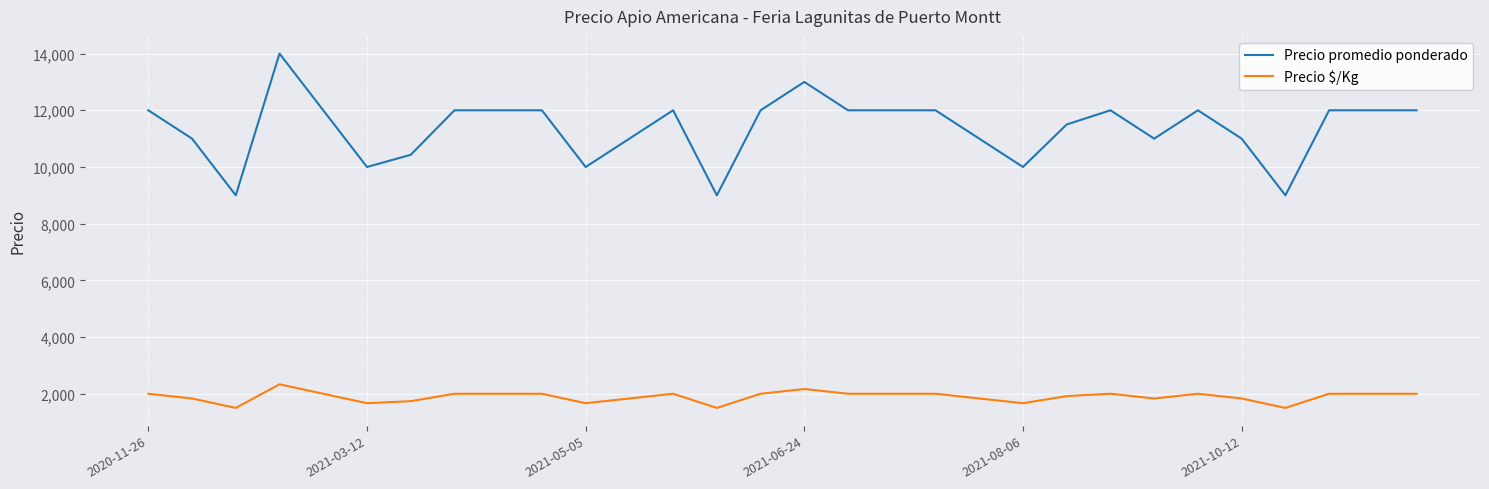

Count the number of data series in this chart.

2